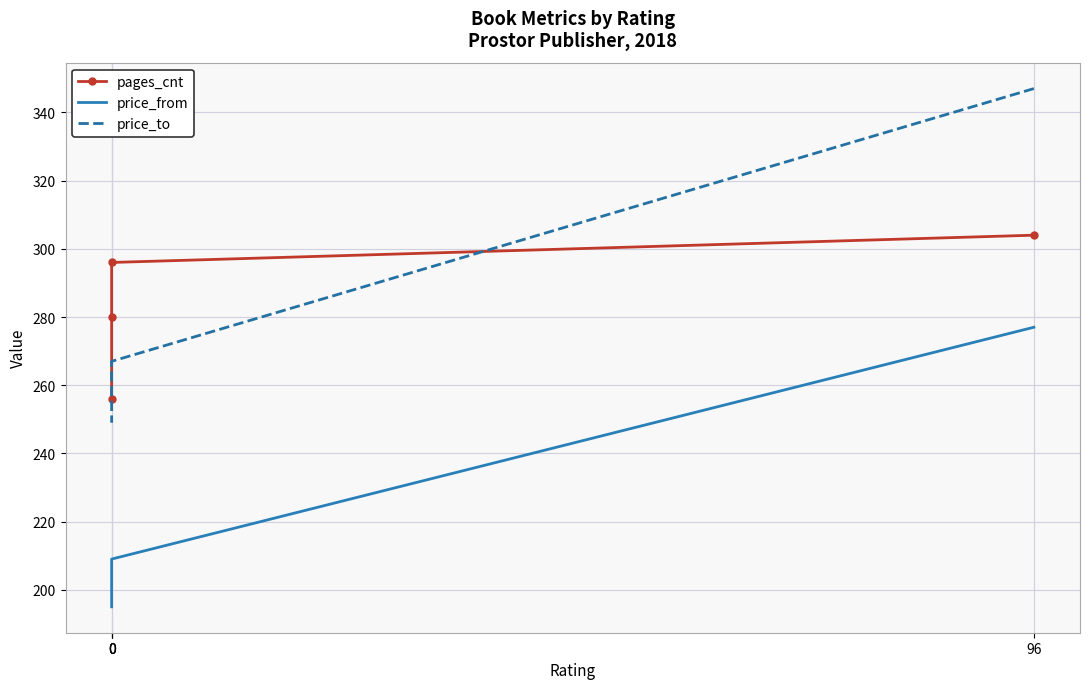

List the labels in order of price_from value, smallest first.

0, 0, 0, 96